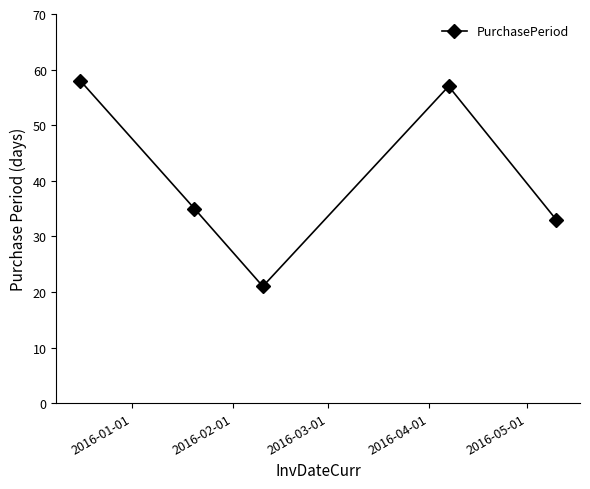

What is the smallest value displayed?

21